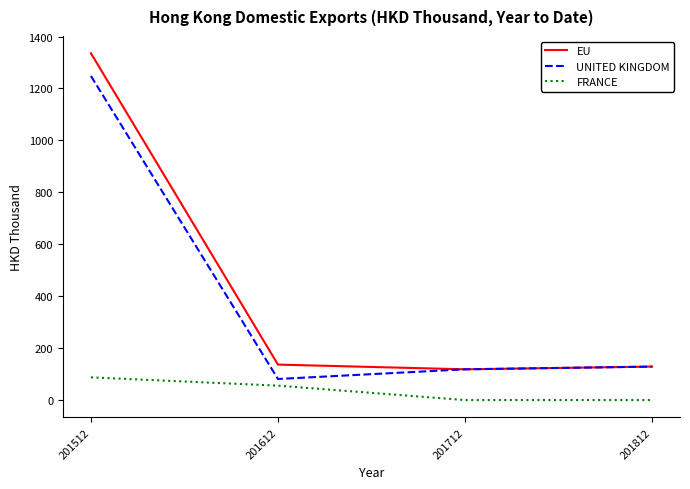

True or false: EU and FRANCE cross at least once.

False